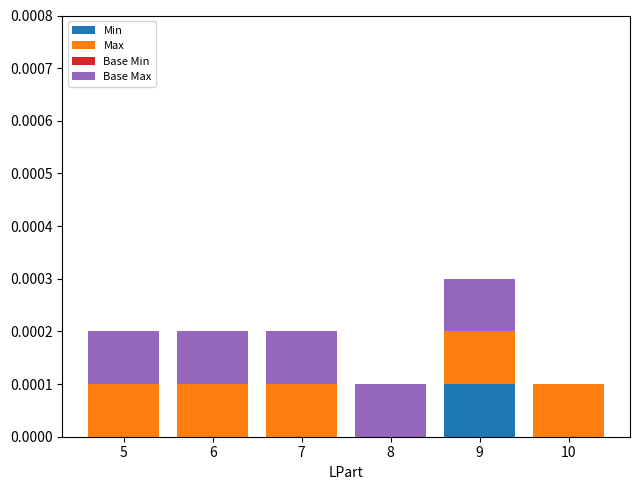

Are the bars horizontal?

No